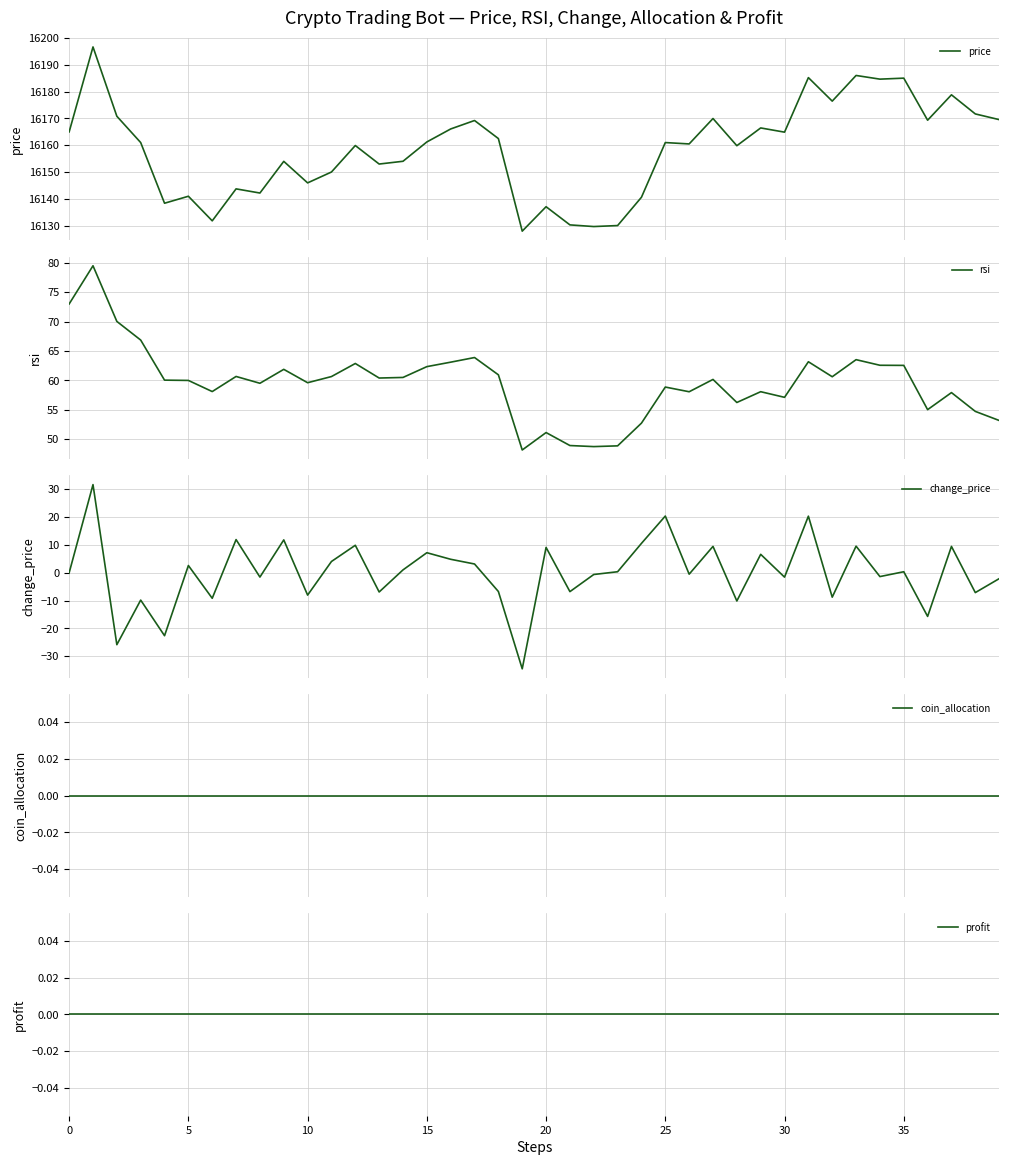

Which series has the largest total across all categories?

price